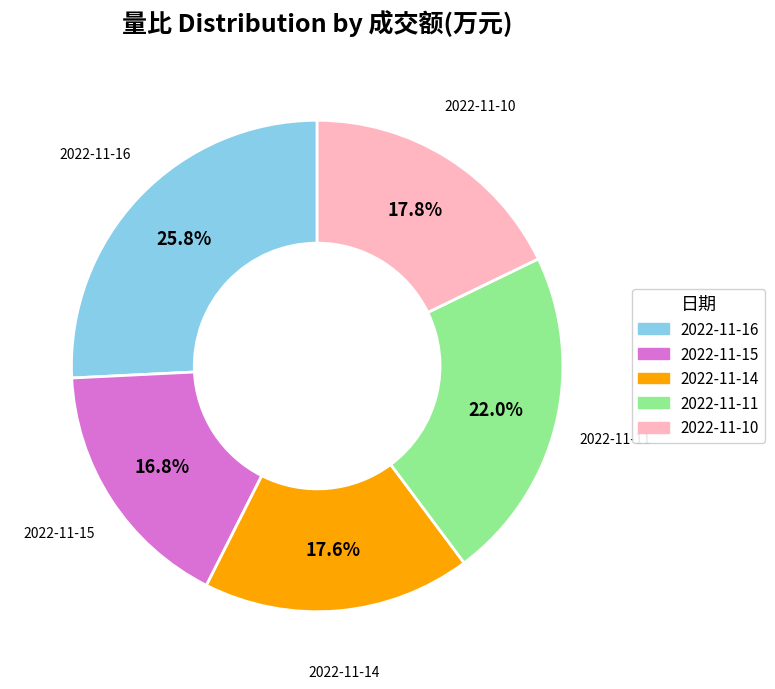

Approximately how many times larger is the value at 2022-11-15 compared to 2022-11-14?

1.0